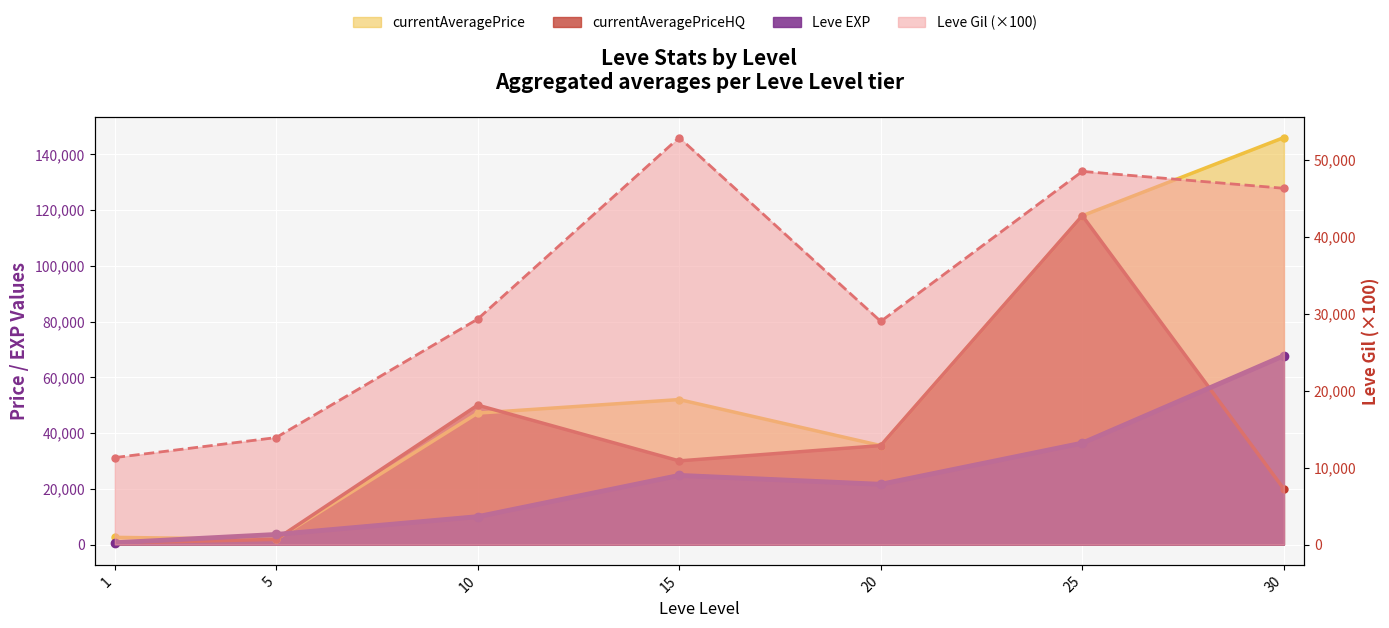

At which category does Leve EXP reach its first local peak?

15